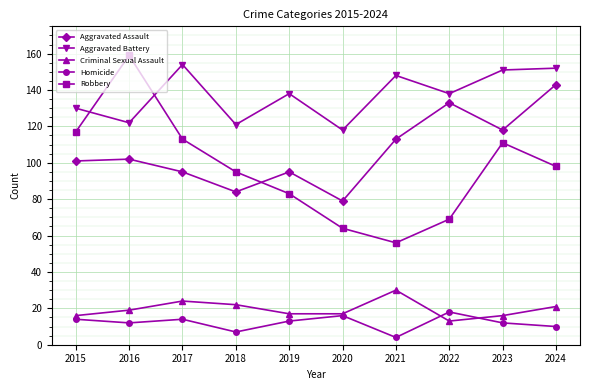

What is the value of the Homicide point at the 6th from the left?

16